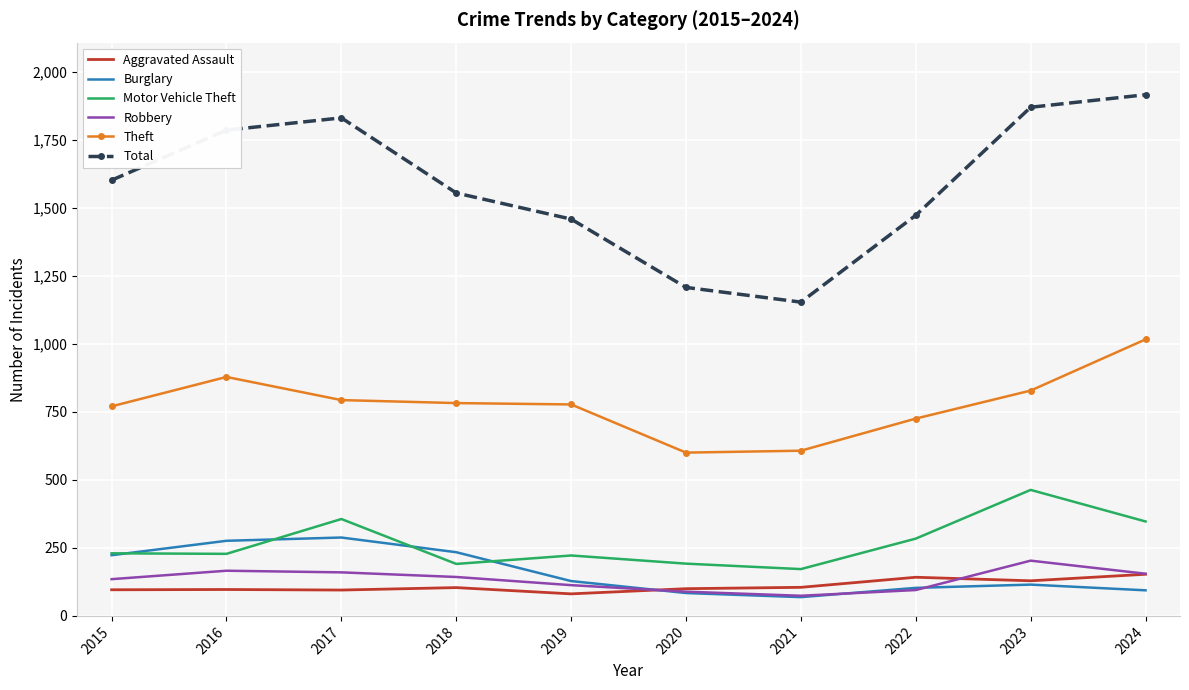

Which series has the widest spread of values?

Total